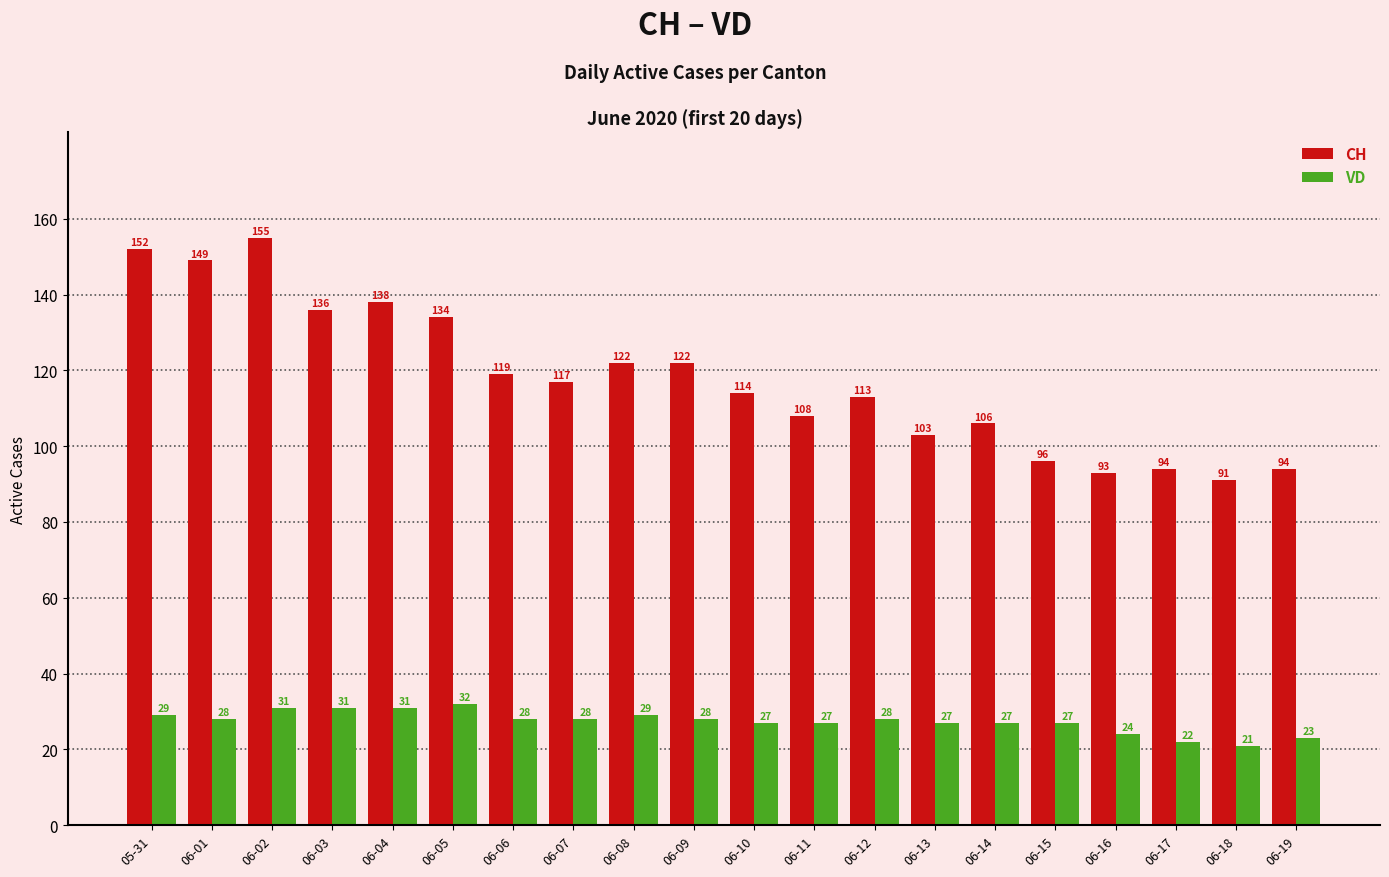

How many data points does each series have?

20